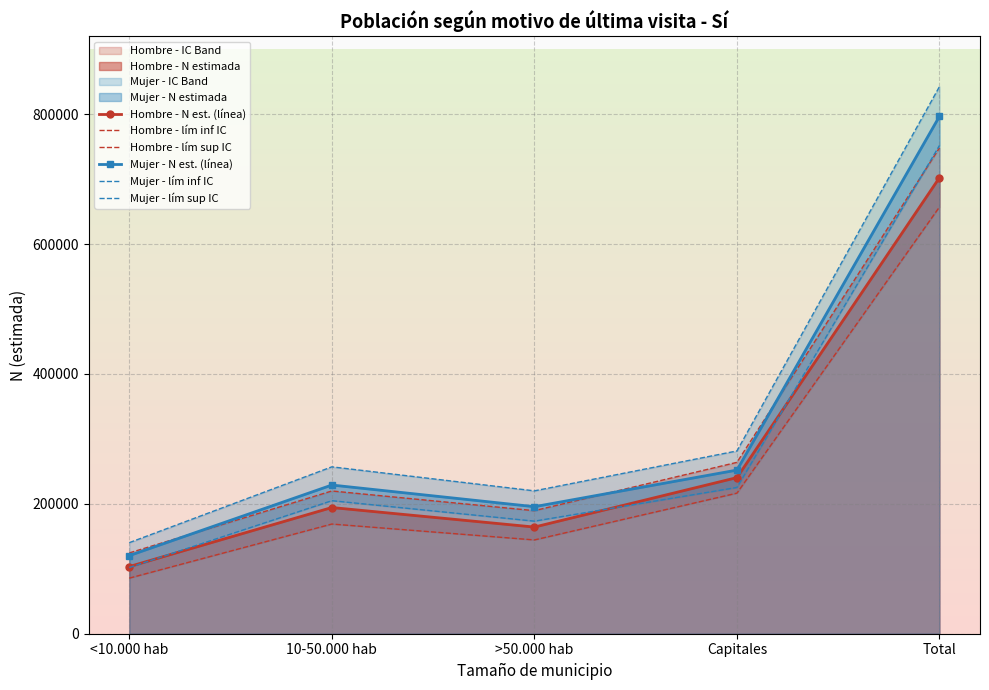

The Hombre - N est. (línea) series shows 164255 at >50.000 hab. True or false?

True